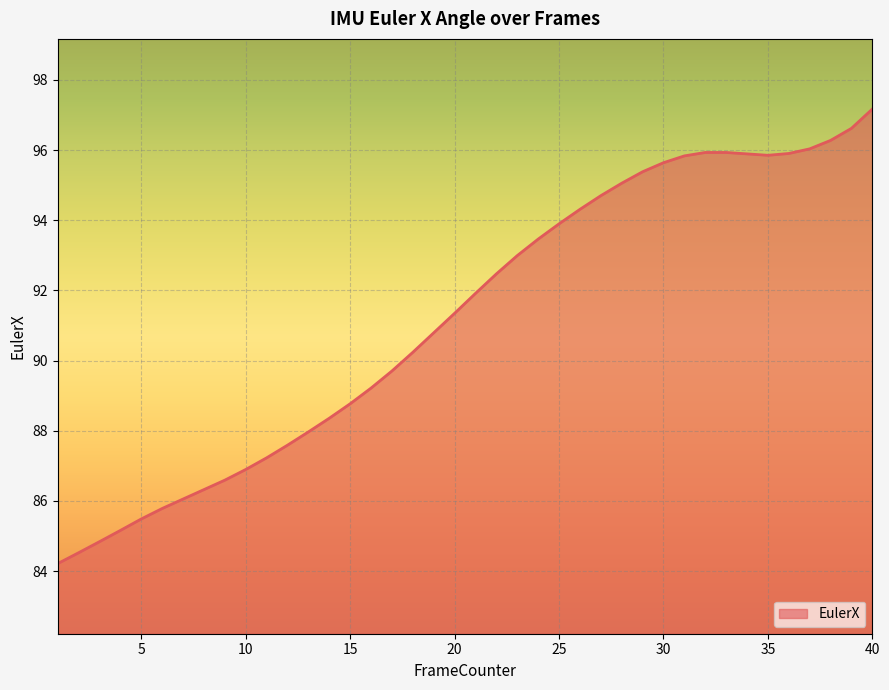

What is the difference between the maximum and minimum values?

13.0